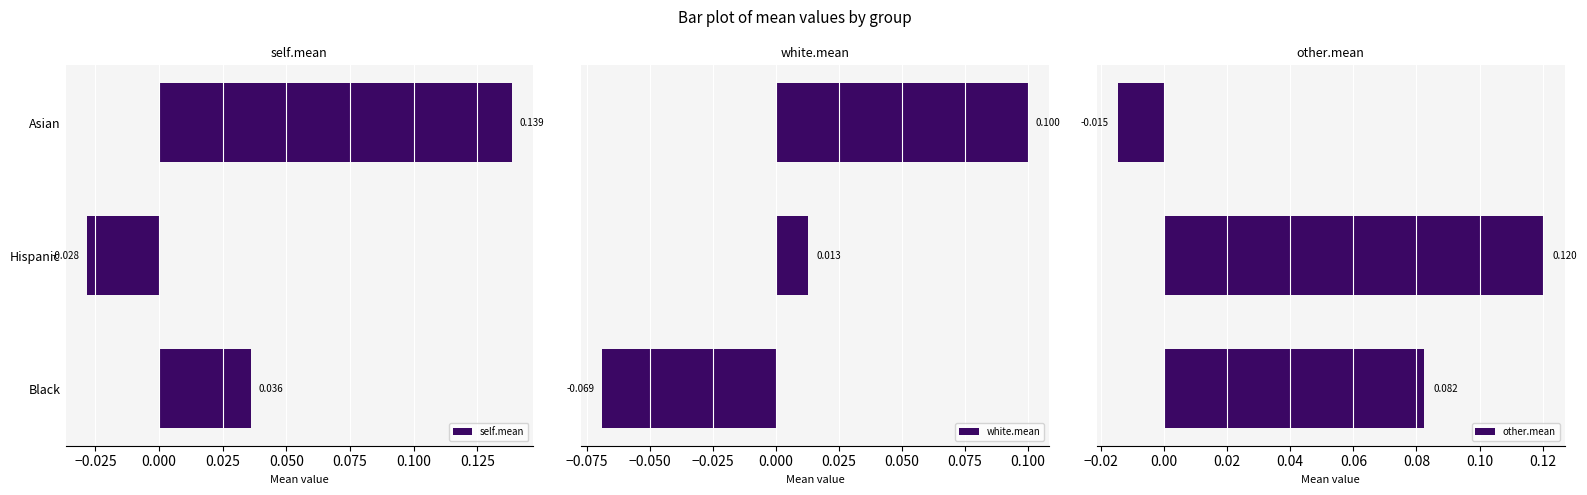

At which label does self.mean reach its minimum?

Hispanic